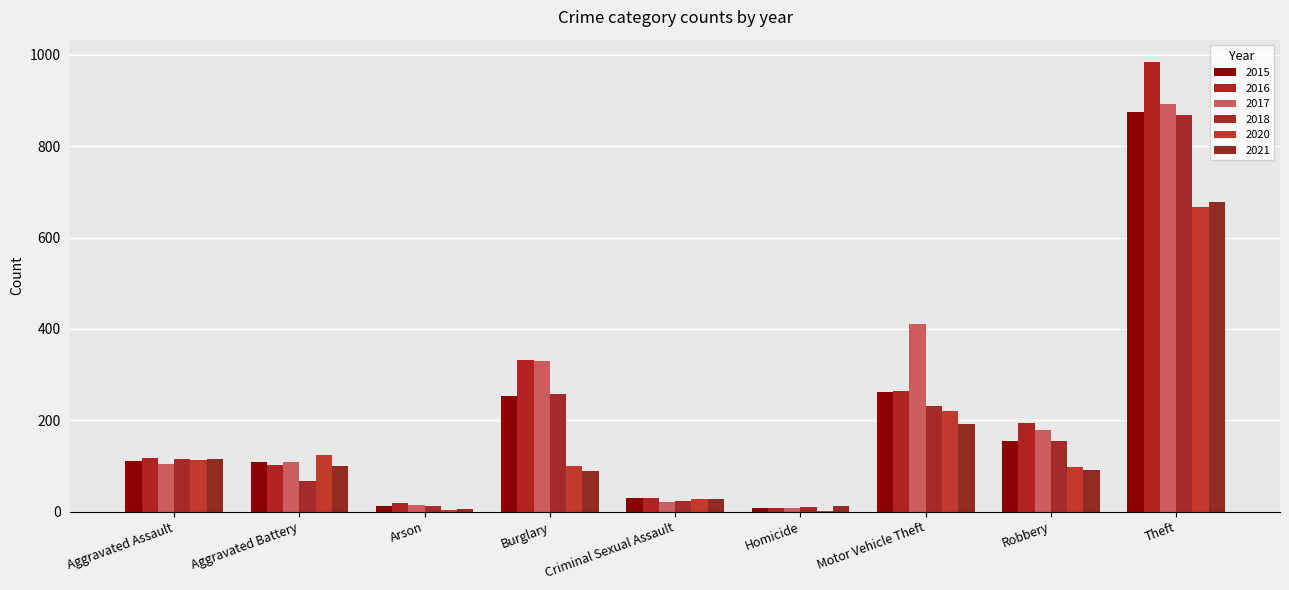

How many groups of bars are there?

9